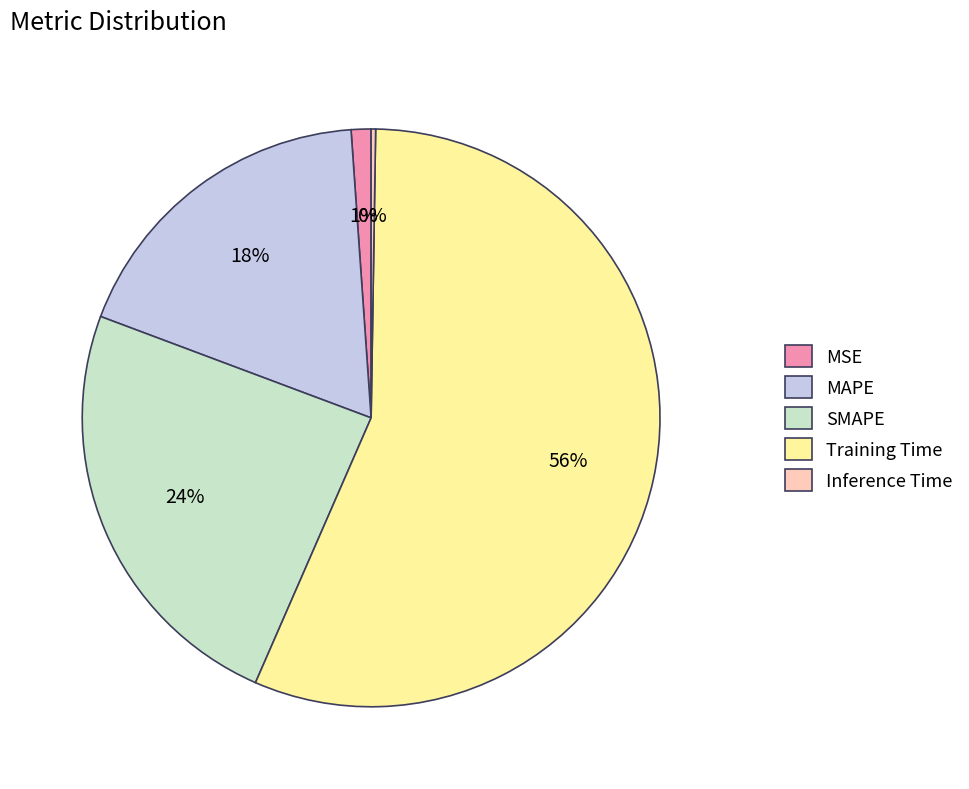

Which slice is the largest?

Training Time